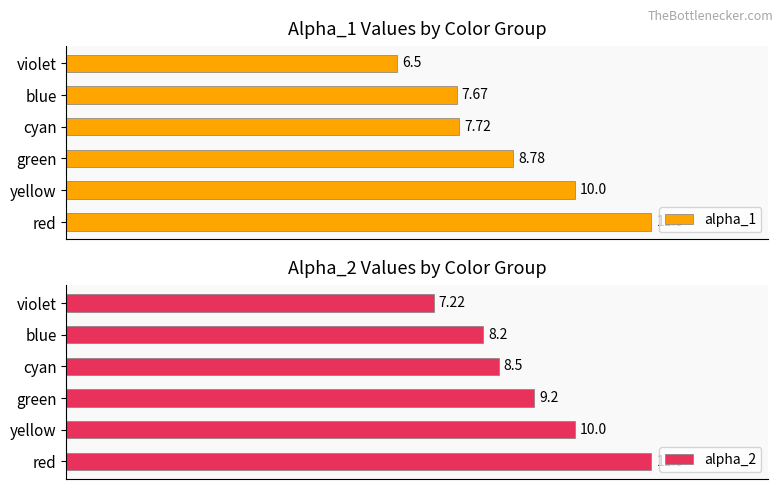

How many groups of bars are there?

6